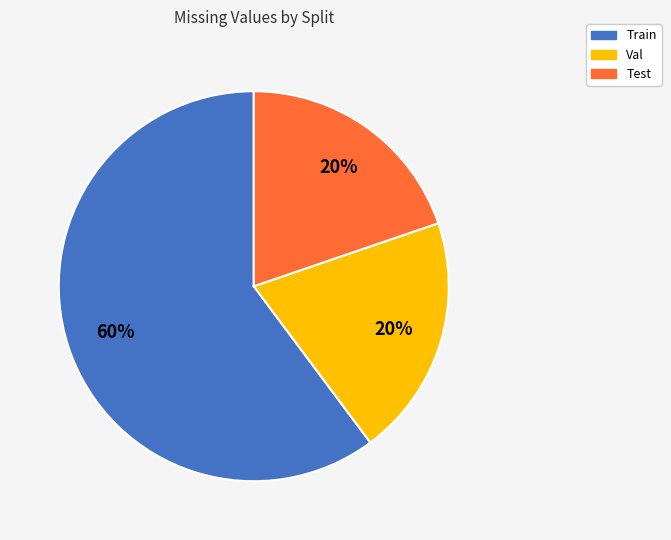

What is the majority slice?

Train